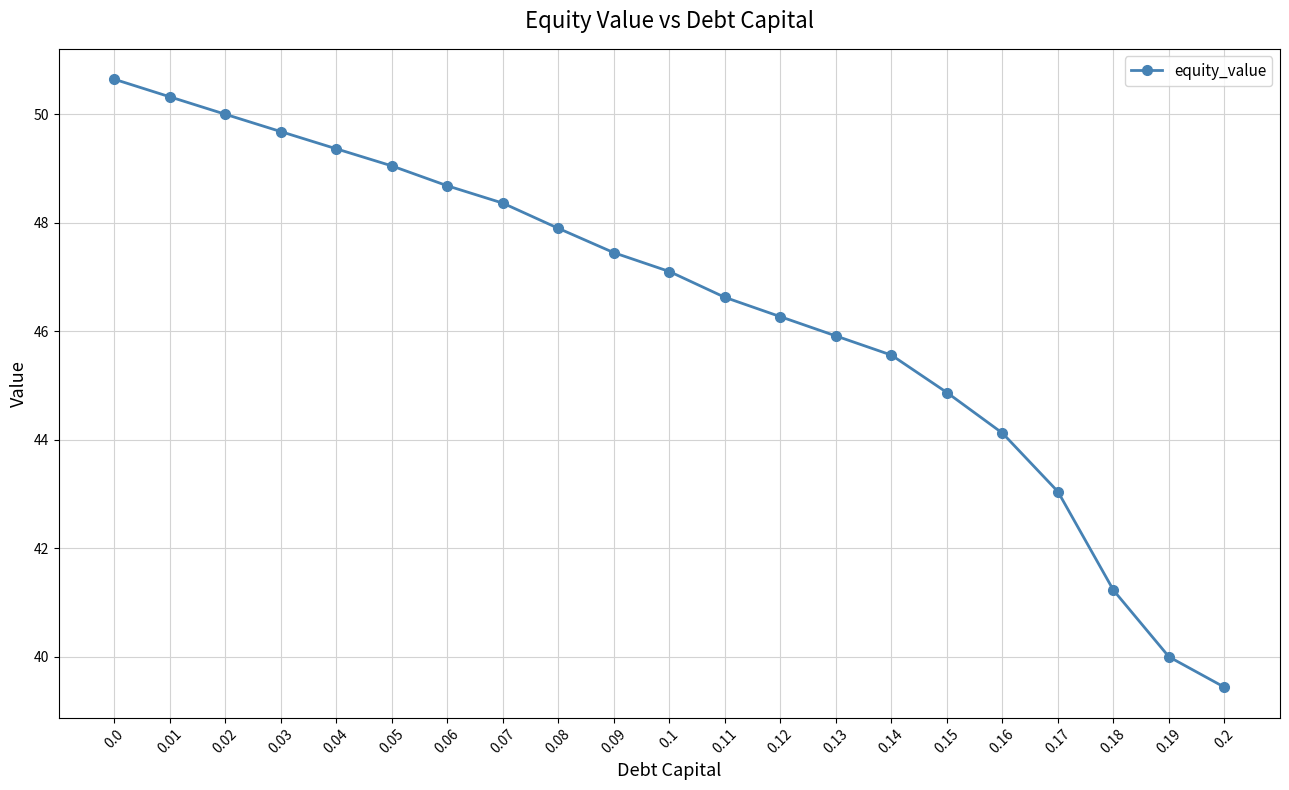

The value at 0.14 is 45.6. True or false?

True